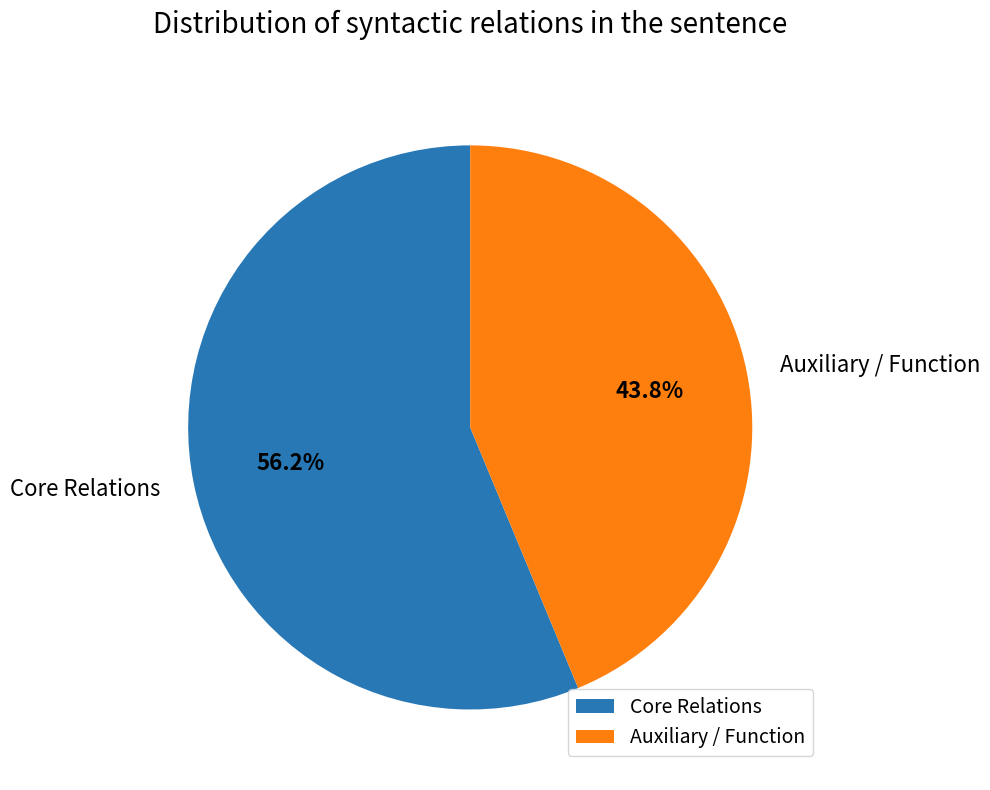

Approximately how many times larger is the value at Core Relations compared to Auxiliary / Function?

1.3